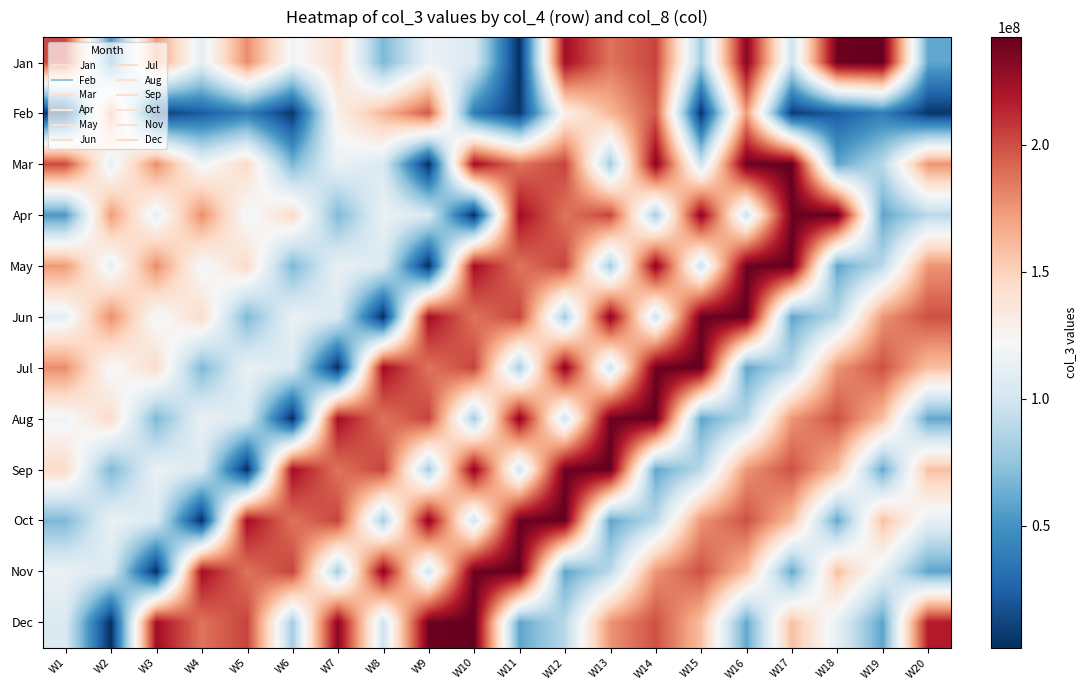

What is the total value across all series at W19?

1442767952